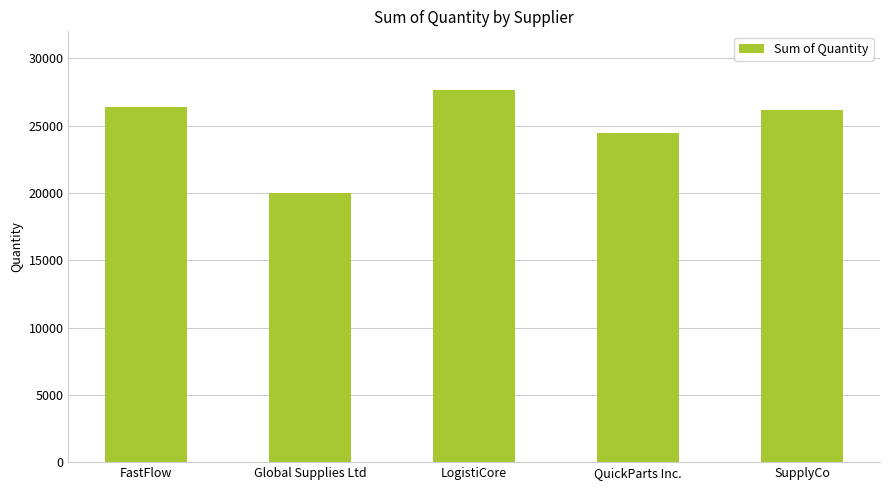

What is the label of the 1st bar from the right?

SupplyCo